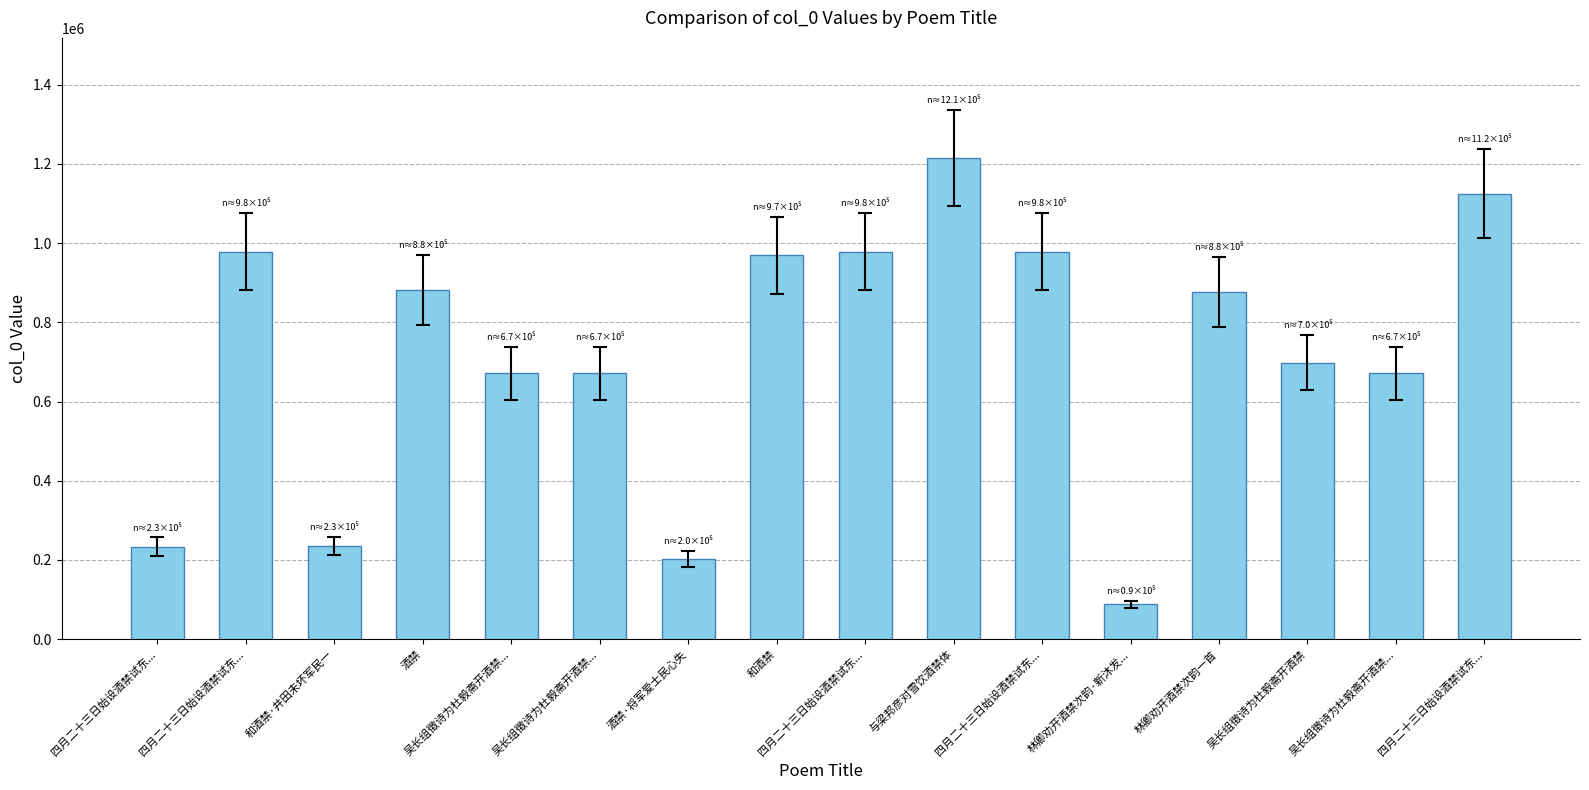

What is the sum of the values at 四月二十三日始设酒禁试东... and 吴长组徵诗为杜毅斋开酒禁...?

1796490